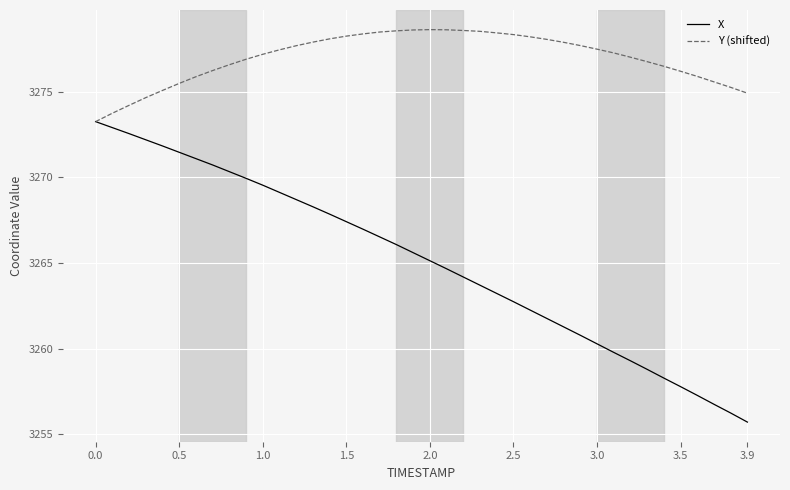

Which series has the largest range (max minus min)?

X